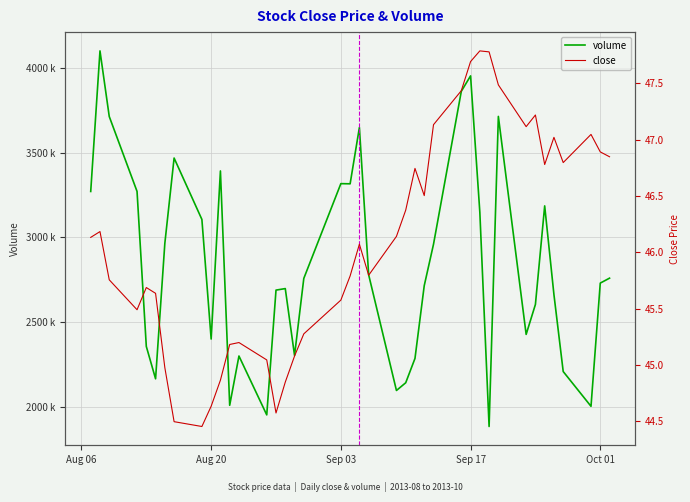

What is the difference between the second highest and second lowest values in the close series?

3.3